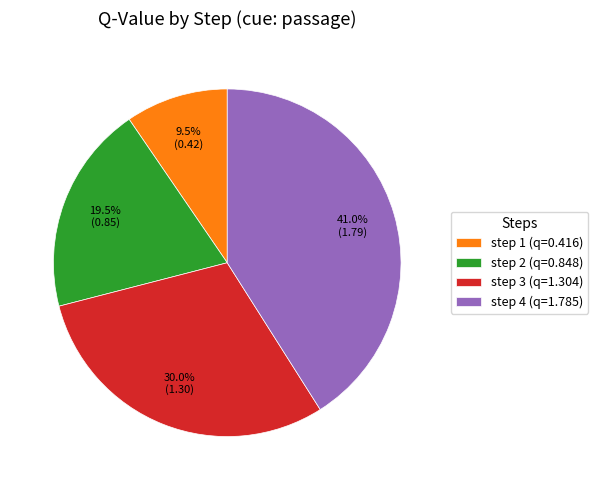

What is the largest slice in the pie chart?

step 4 (q=1.785)